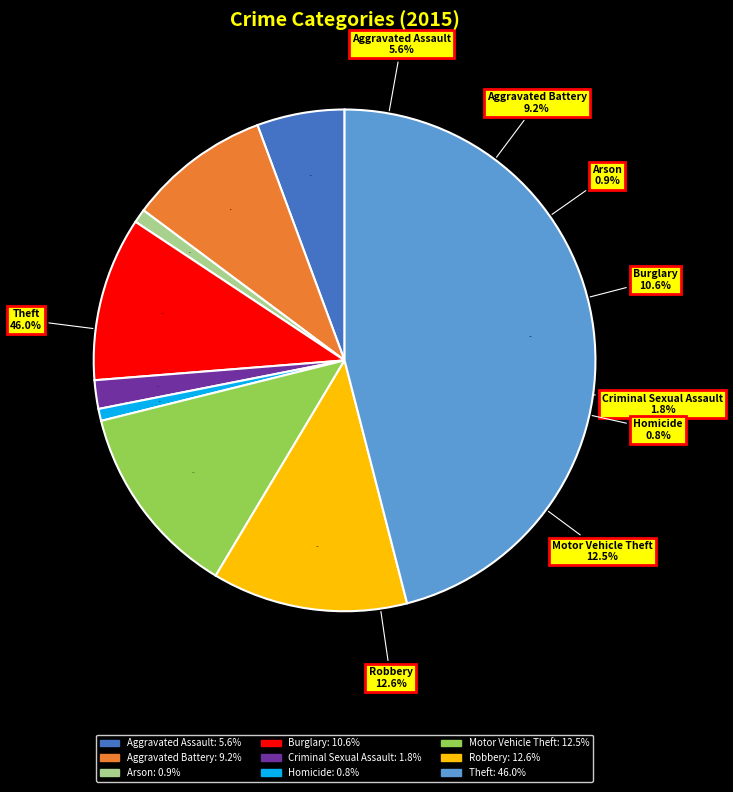

What is the largest slice in the pie chart?

Theft